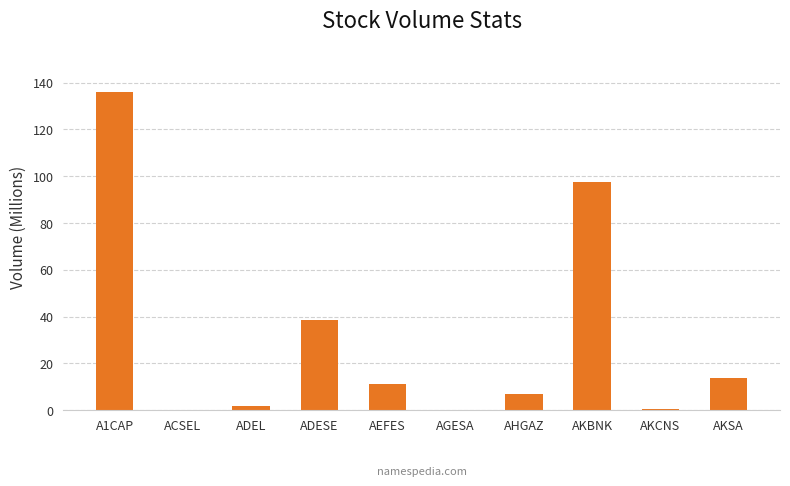

What is the sum of all values?

306.1